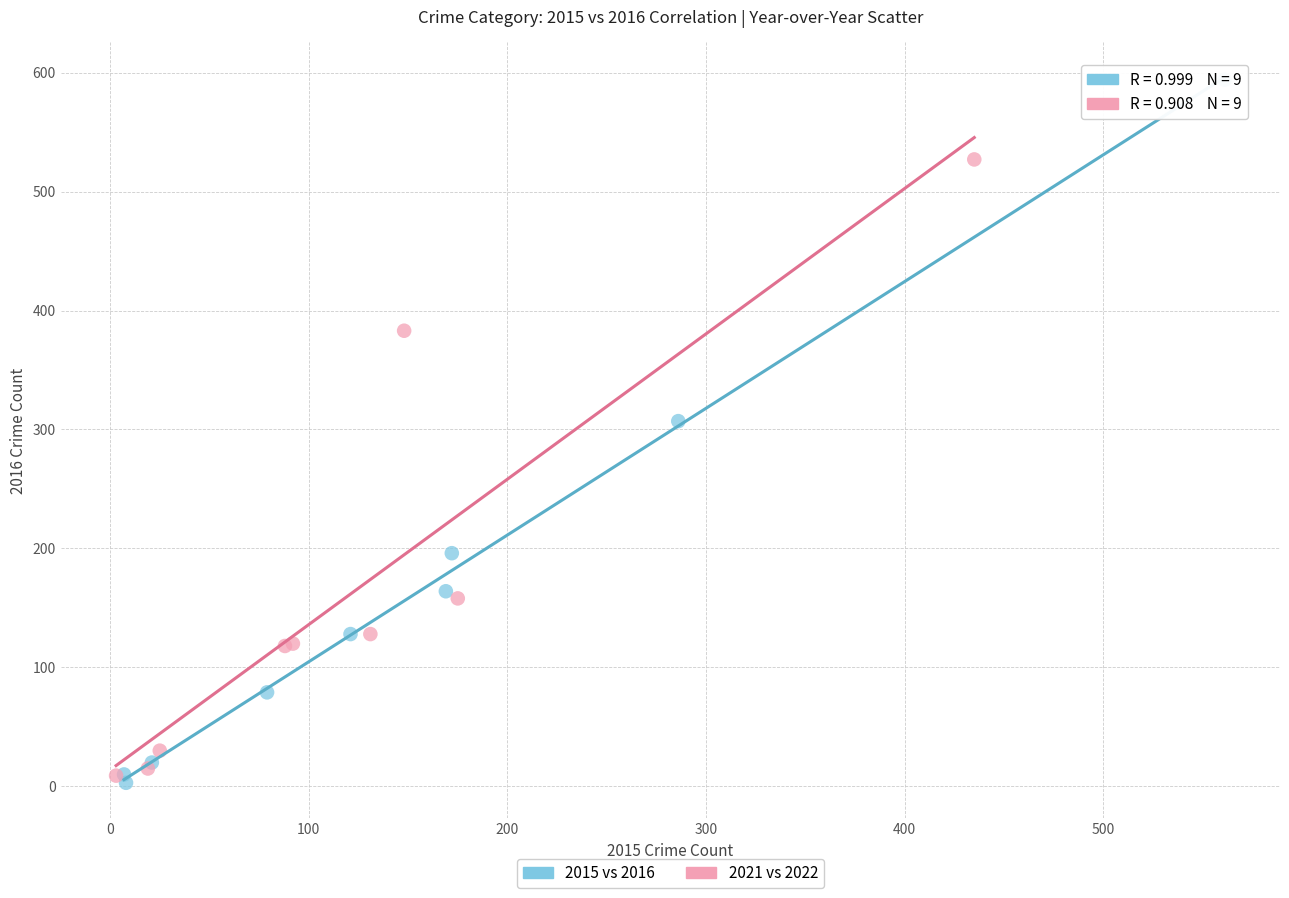

Which series has the widest spread of Y values?

2015 vs 2016